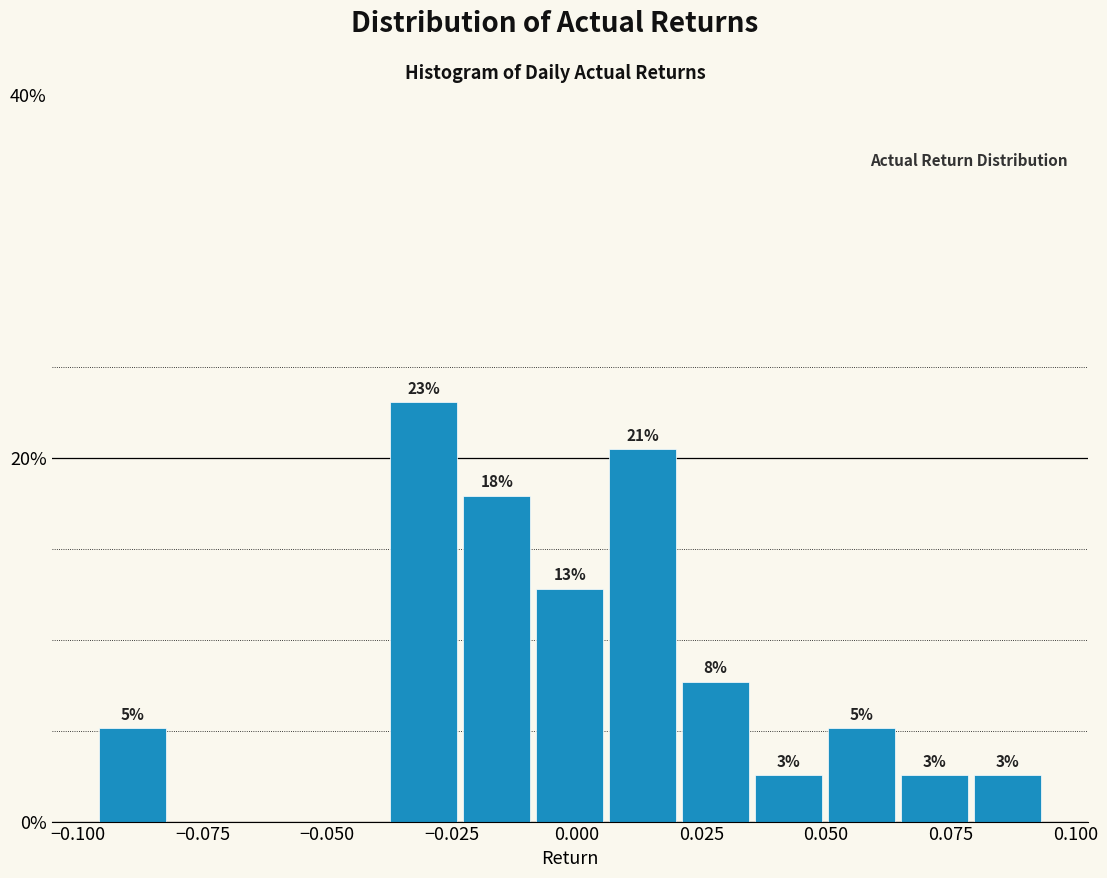

Around what value on the x-axis is the tallest bar? Give the approximate position of its centre, as read against the axis.

-0.030